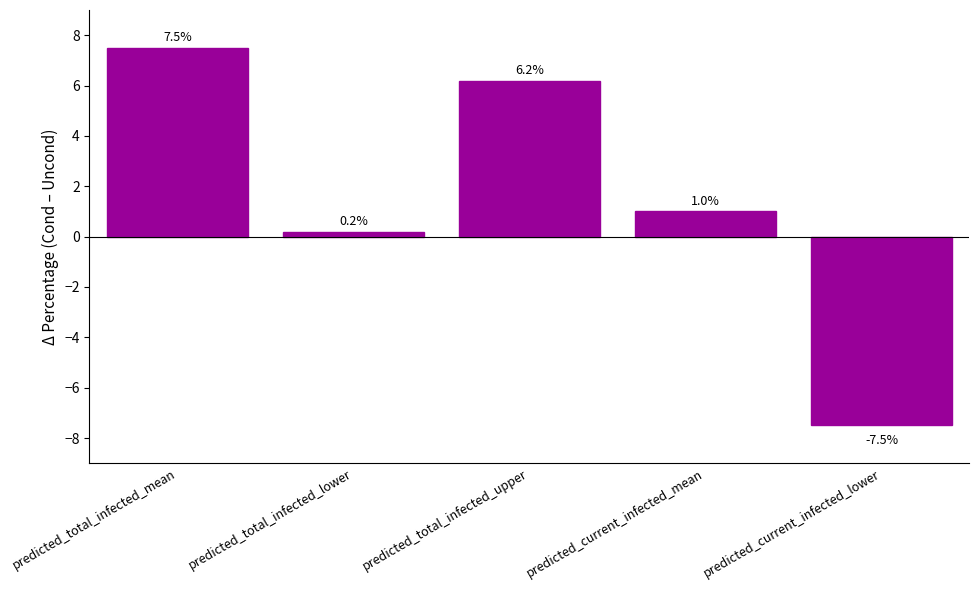

Which has a higher value, predicted_total_infected_upper or predicted_current_infected_mean?

predicted_total_infected_upper